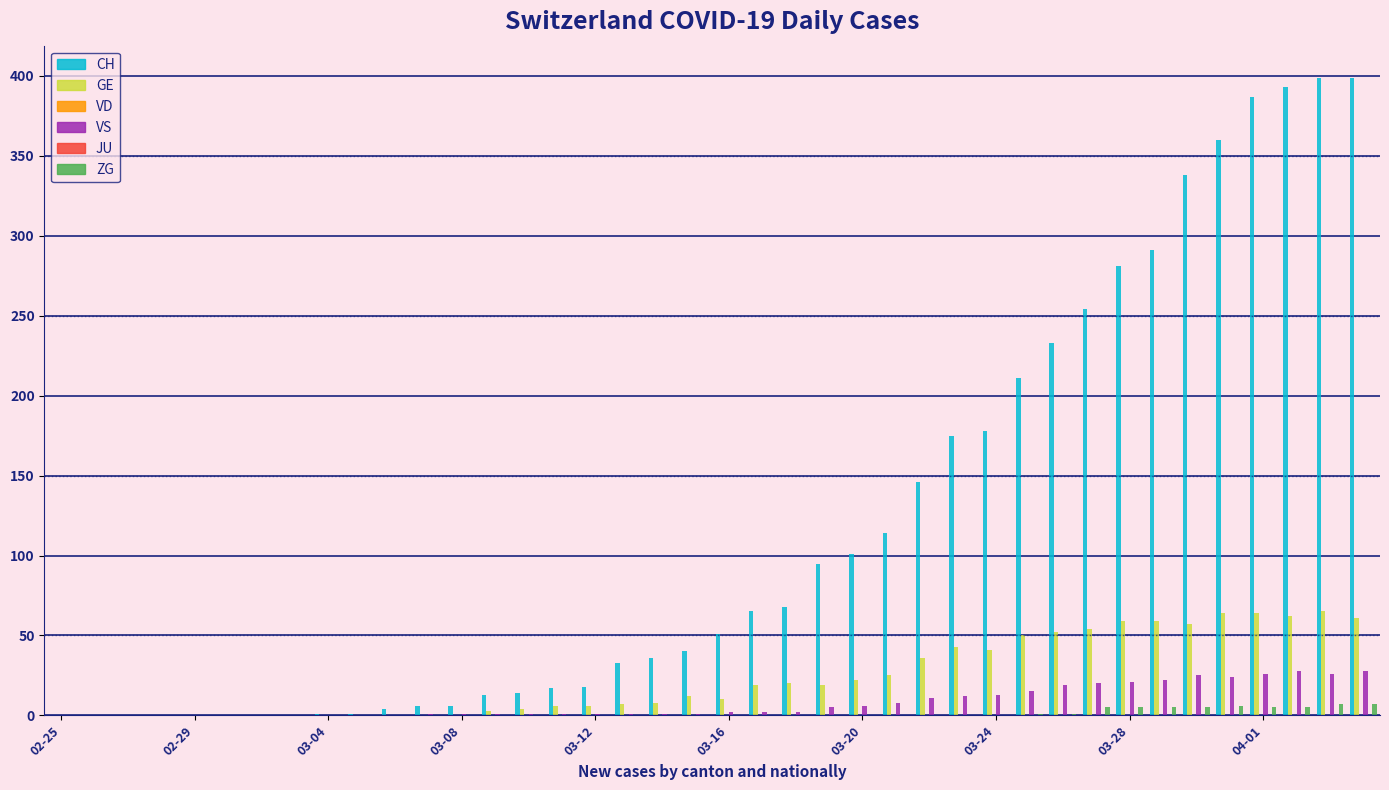

What are all the series names shown in the legend?

CH, GE, VD, VS, JU, ZG